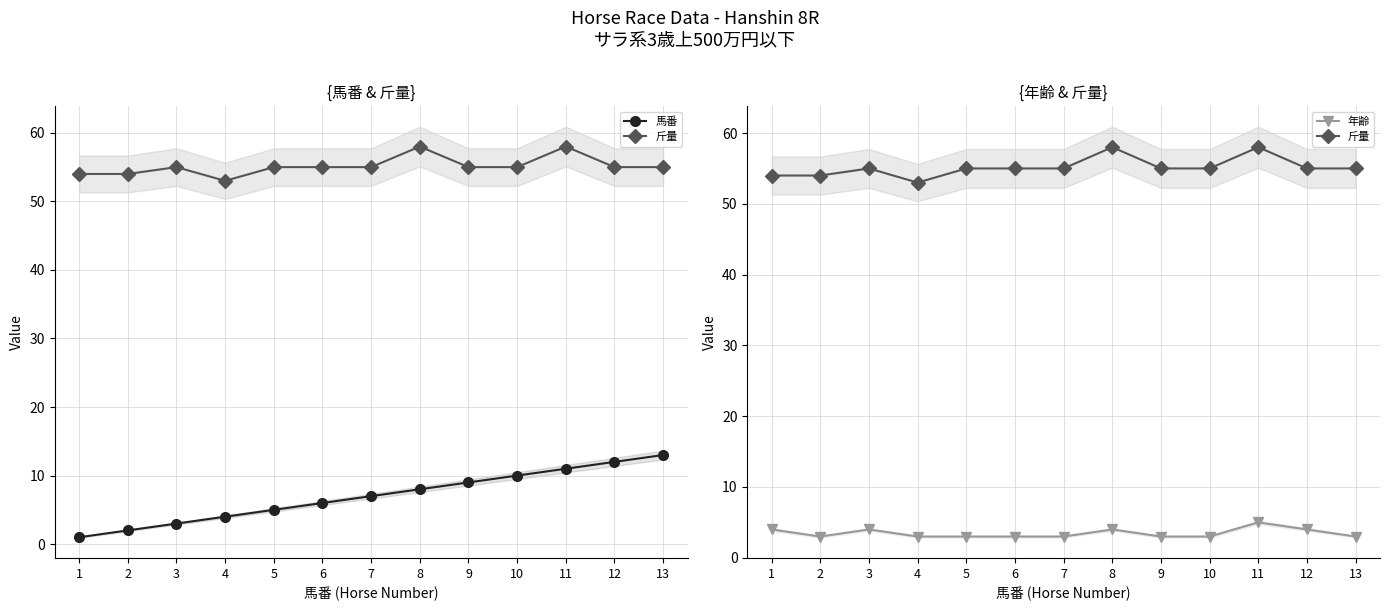

How many values in the 斤量 series are below 55?

3